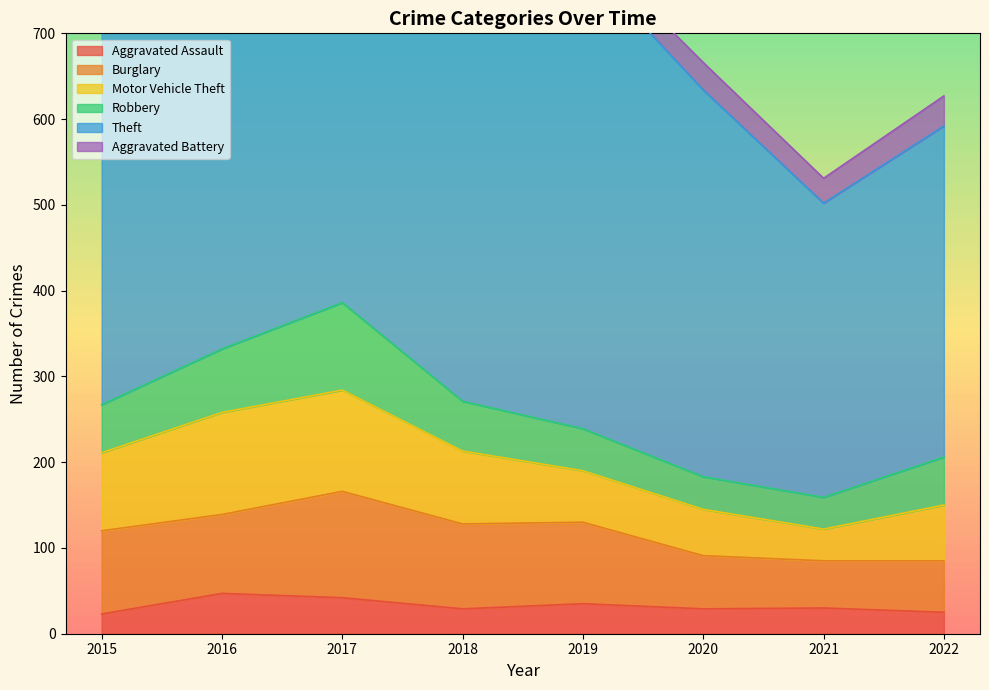

What is the difference between the Robbery values at 2019 and 2022?

7